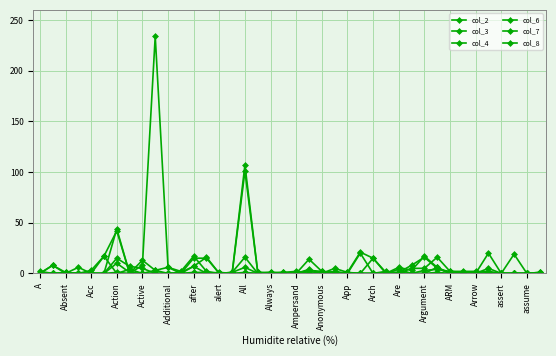

What is the difference between the maximum and minimum values in the col_3 series?

16